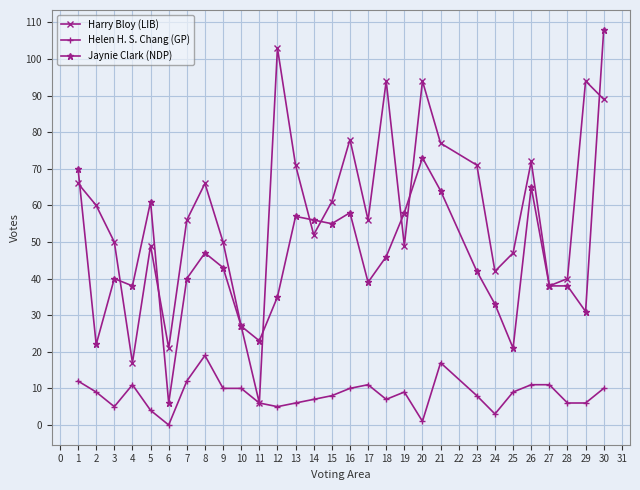

Which series has the largest total across all categories?

Harry Bloy (LIB)